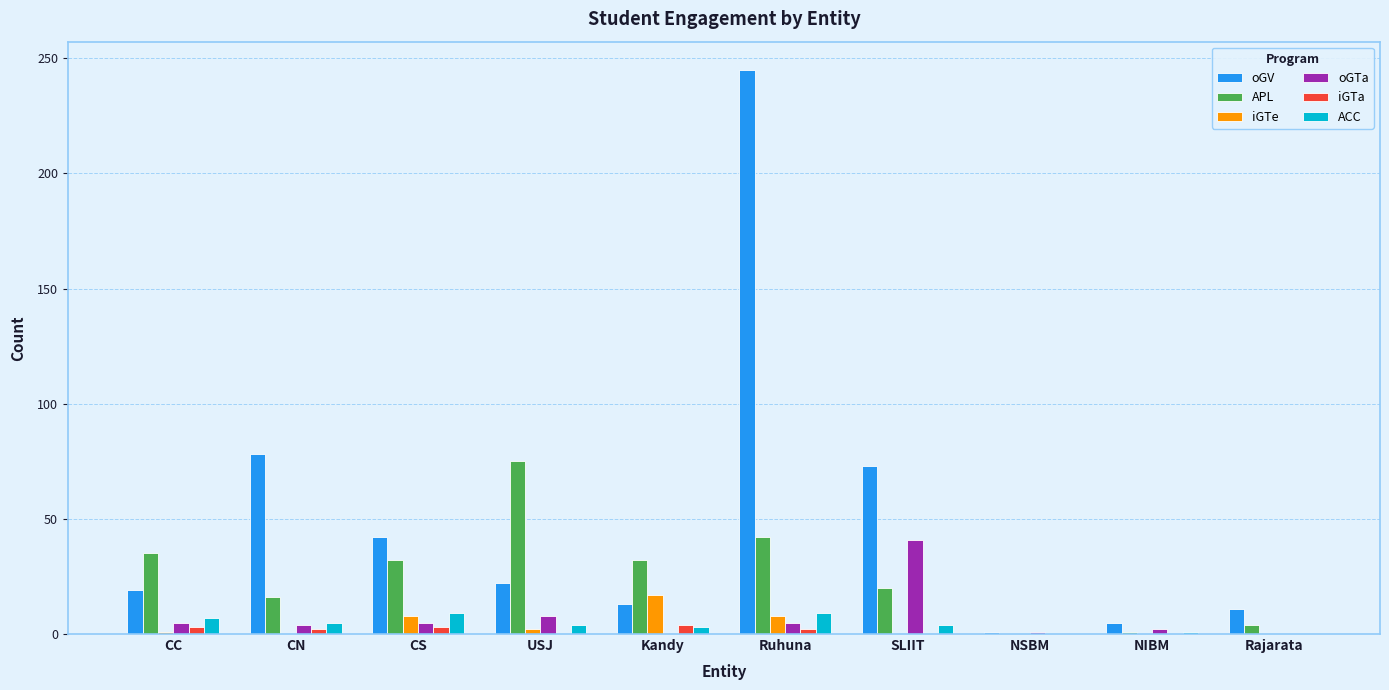

What is the sum of all ACC values?

42